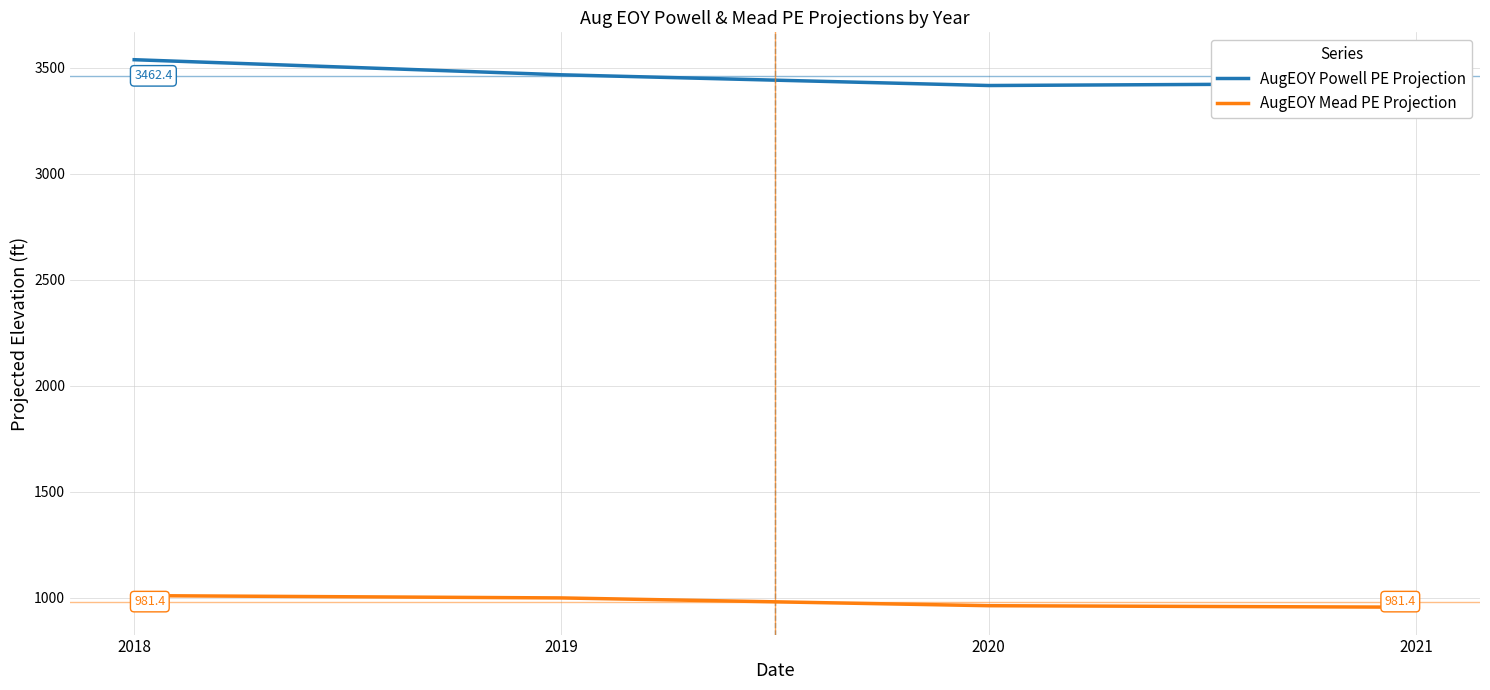

True or false: AugEOY Mead PE Projection and AugEOY Powell PE Projection intersect in this chart.

False